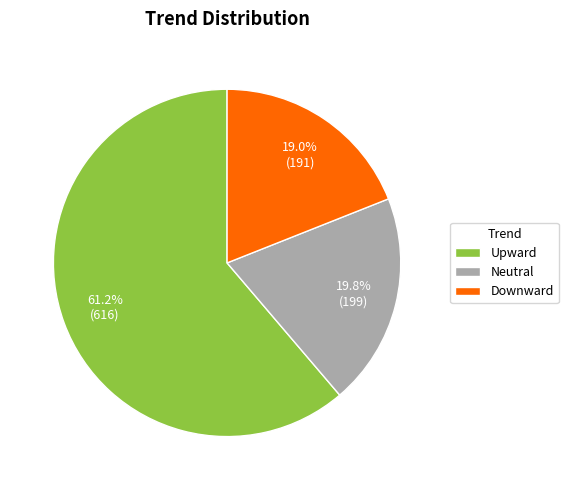

Is it true that Upward is 61% of the pie?

True